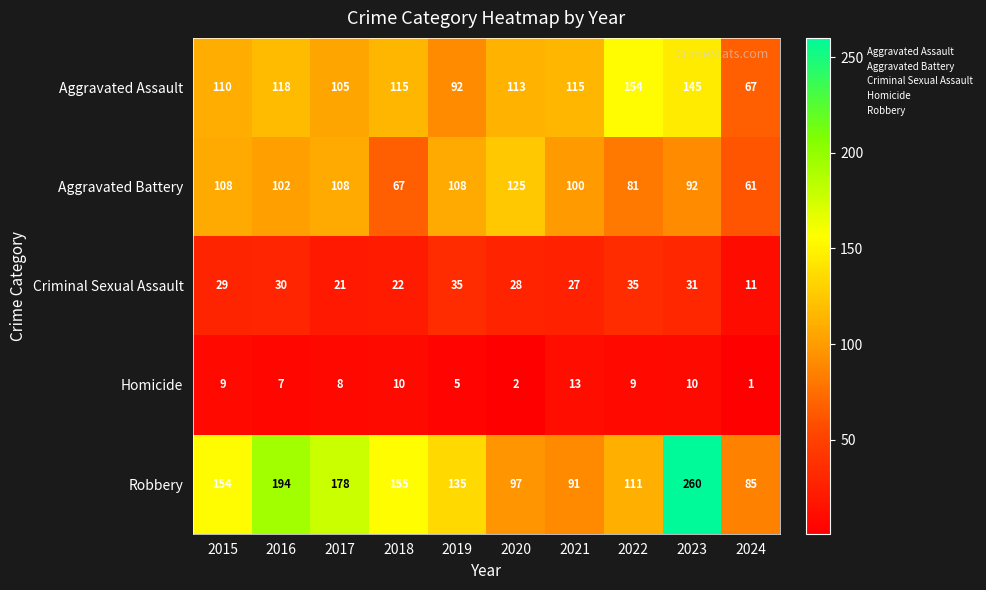

What is the minimum value for Criminal Sexual Assault?

11